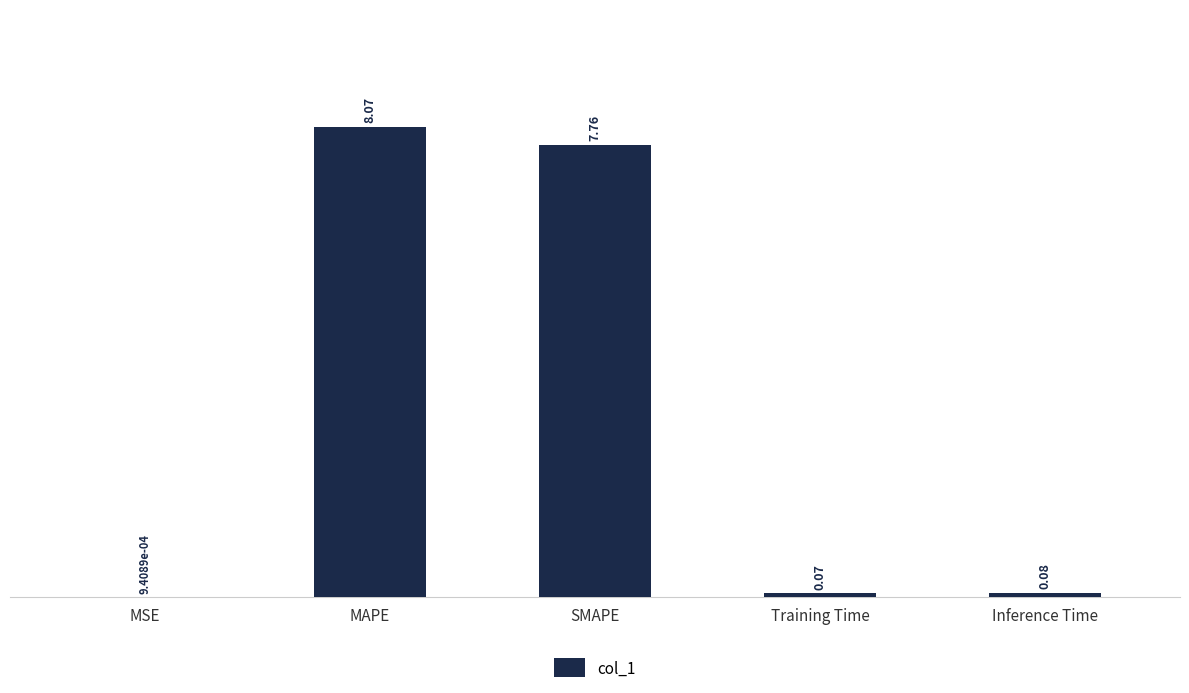

Which has a higher value, Inference Time or MSE?

Inference Time